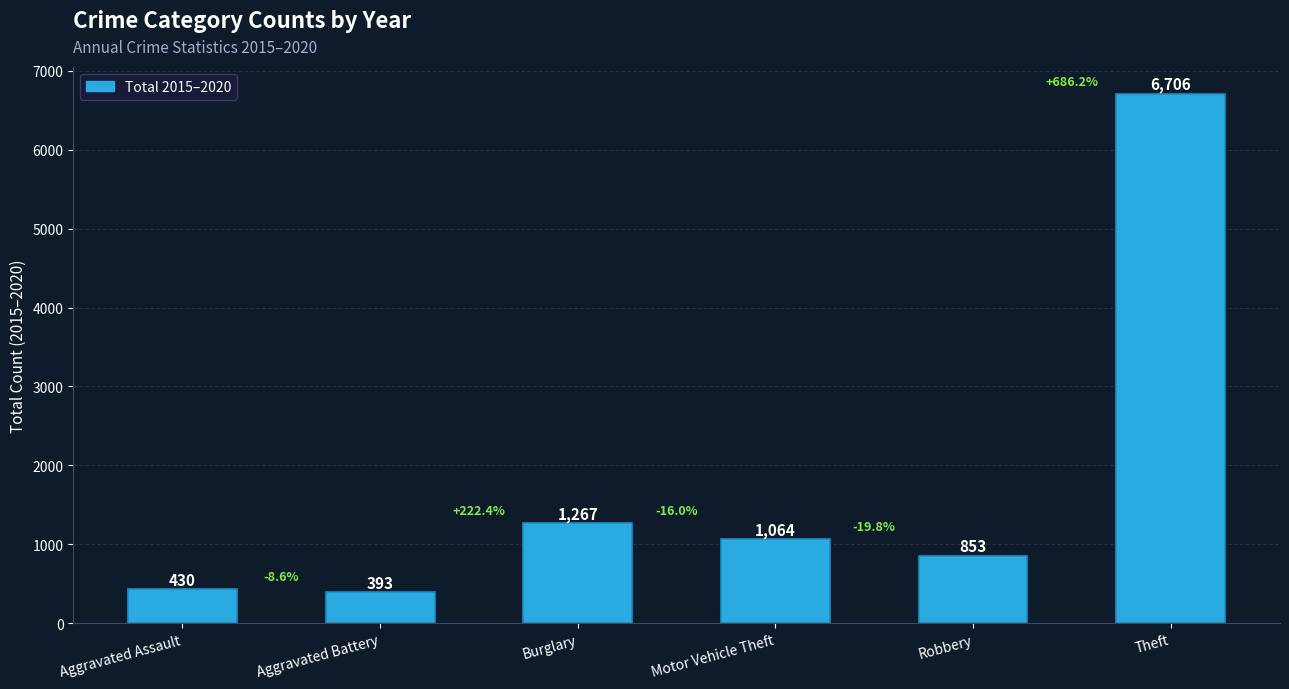

Are the bars grouped side by side (vs. stacked)?

No